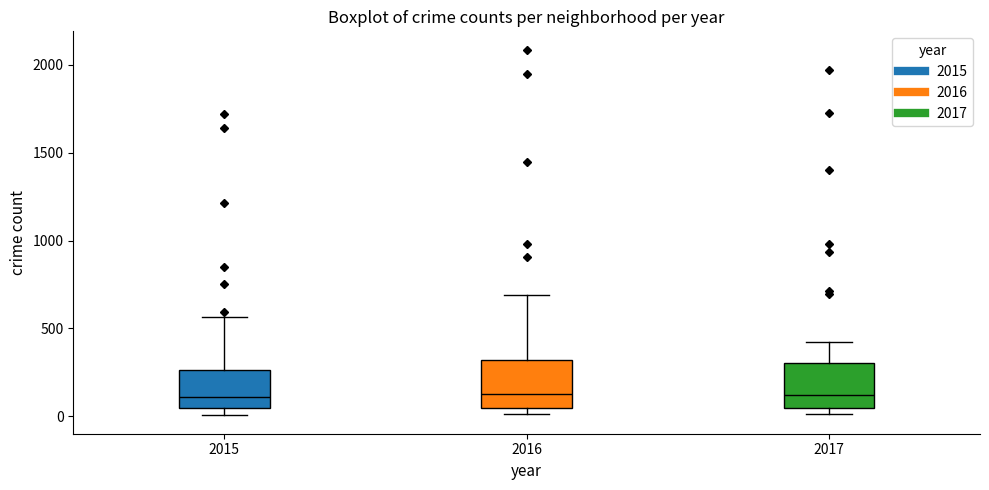

Reading left to right, transcribe this box plot: for each box, give where its median line is, the range the box spans, and where its two whiskers end, as read against the y-axis. The values are not printed on the chart, so give them approximately, as read against the axis.

2015: median 100, box 50 to 250, whiskers 0 to 550
2016: median 150, box 50 to 300, whiskers 0 to 700
2017: median 100, box 50 to 300, whiskers 0 to 400